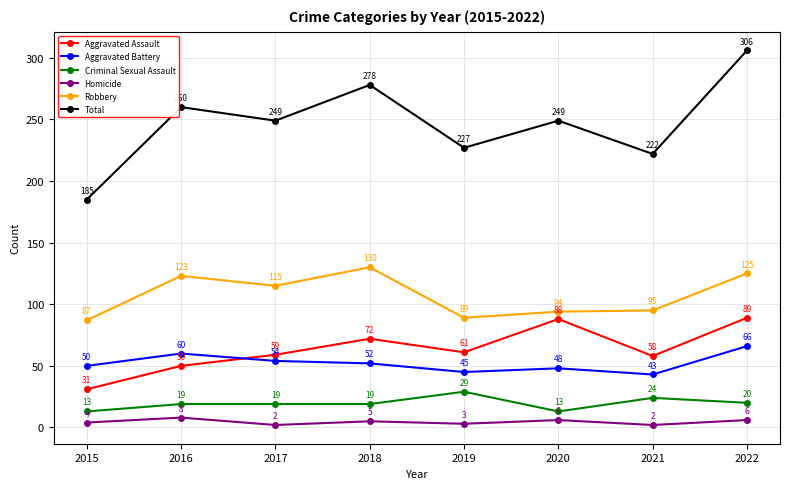

How many lines are shown in the chart?

6